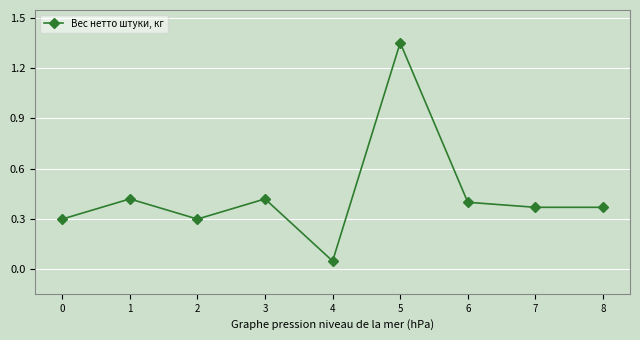

Where is the first local maximum?

1